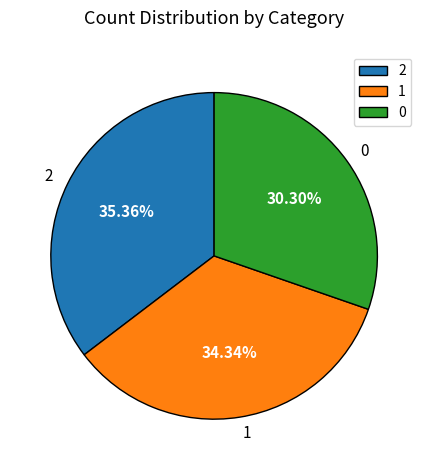

What is the ratio of the value at 1 to the value at 2?

1.0